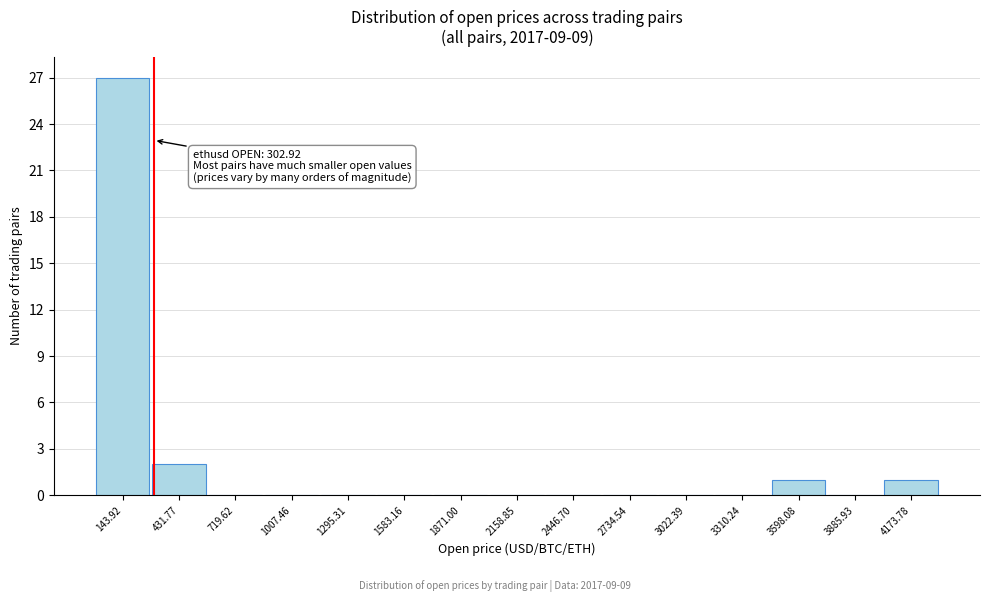

Which range on the x-axis has the tallest bar?

0 to 300